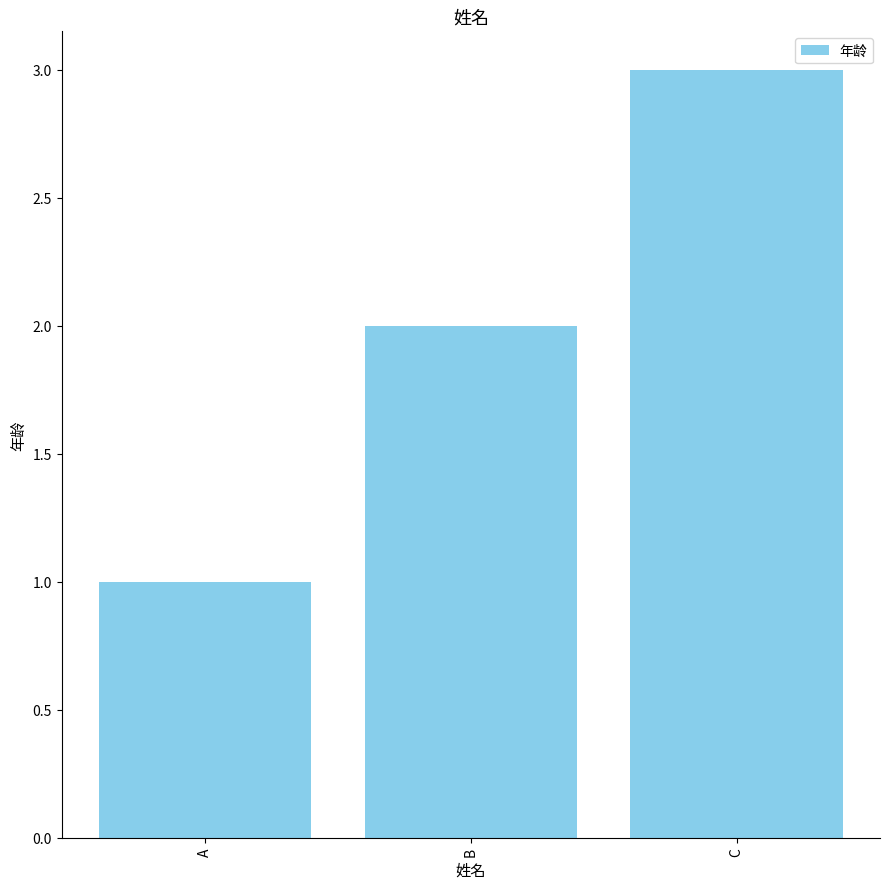

What is the value of the 3rd bar from the left?

3